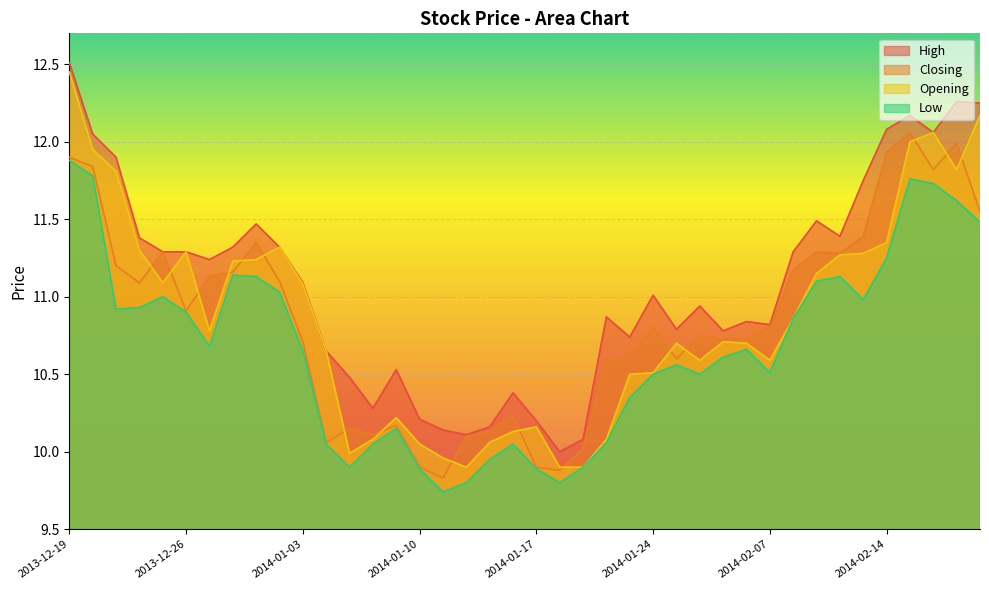

What is the difference between the Low values at 2014-02-10 and 2014-01-08?

0.8